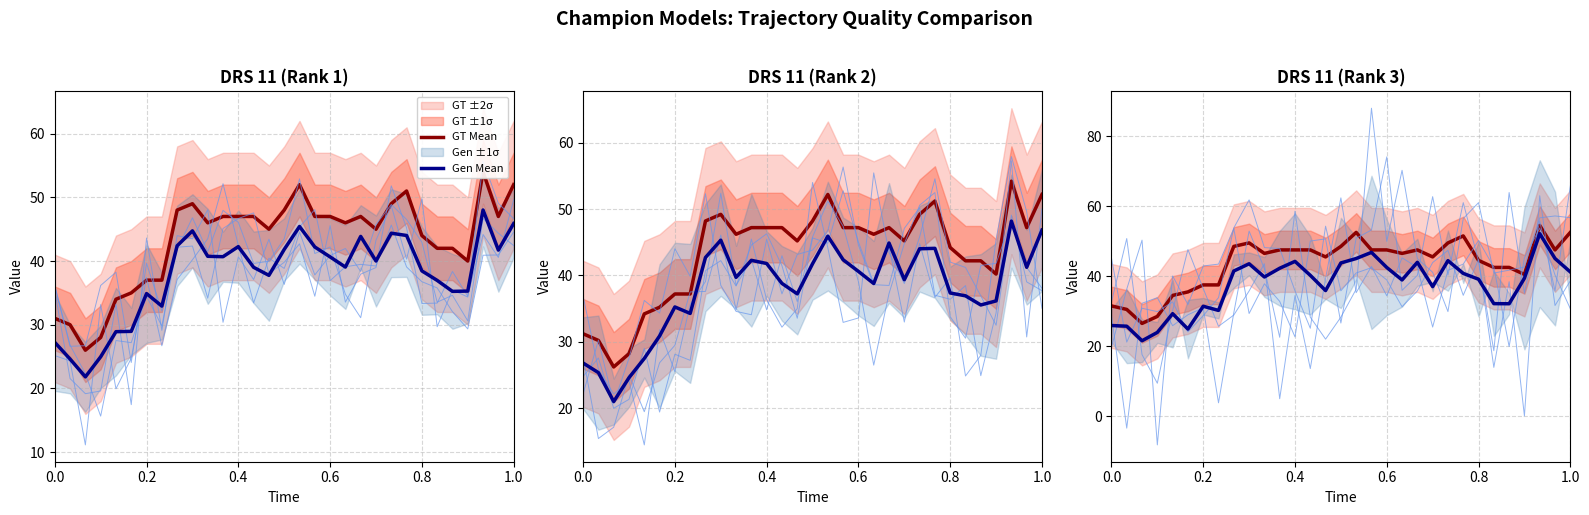

What is the sum of all GT Mean values?

1355.5